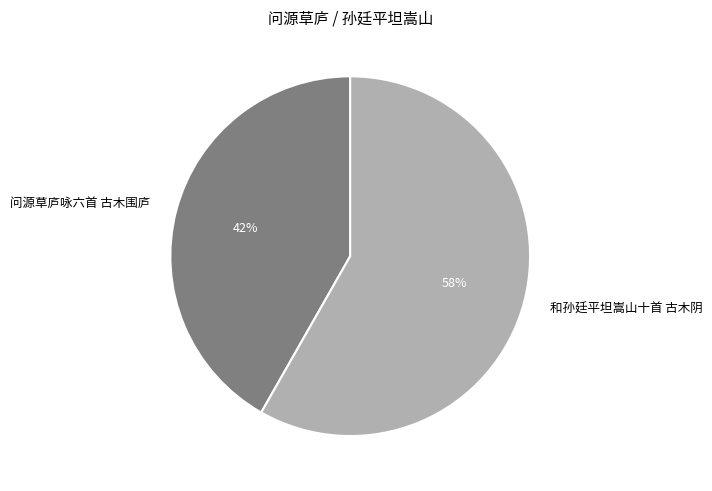

Does 和孙廷平坦嵩山十首 古木阴 account for over 50% of the chart?

Yes